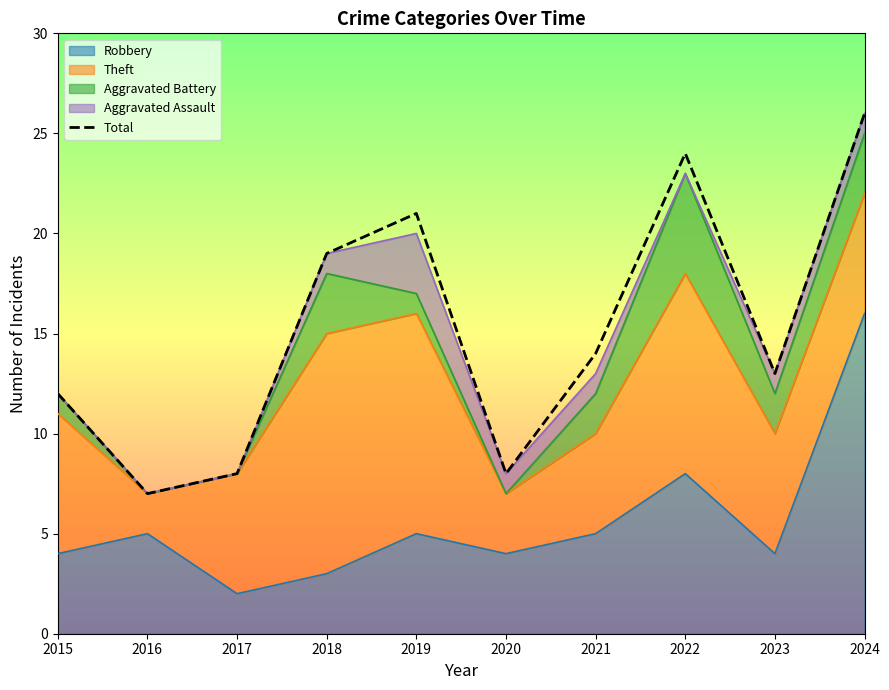

Which label corresponds to the smallest value in the chart?

2016